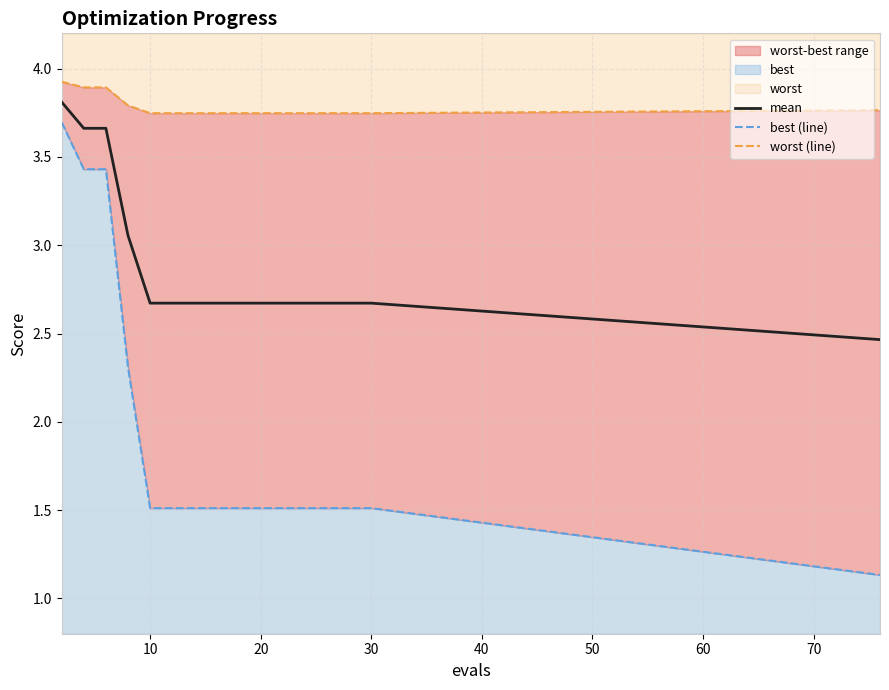

What is the difference between the second highest and second lowest values in the worst (line) series?

0.1